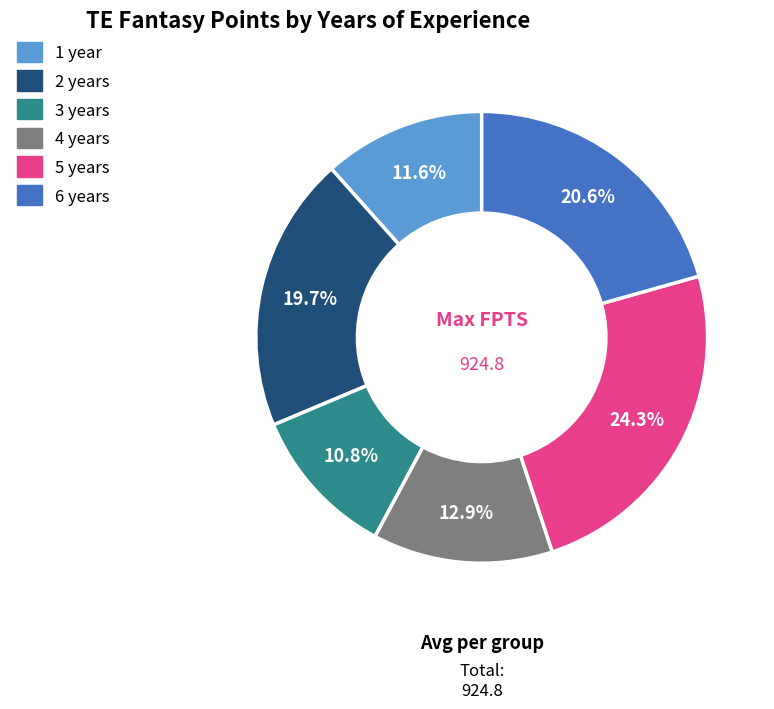

What portion of the pie excludes 1?

88.4%